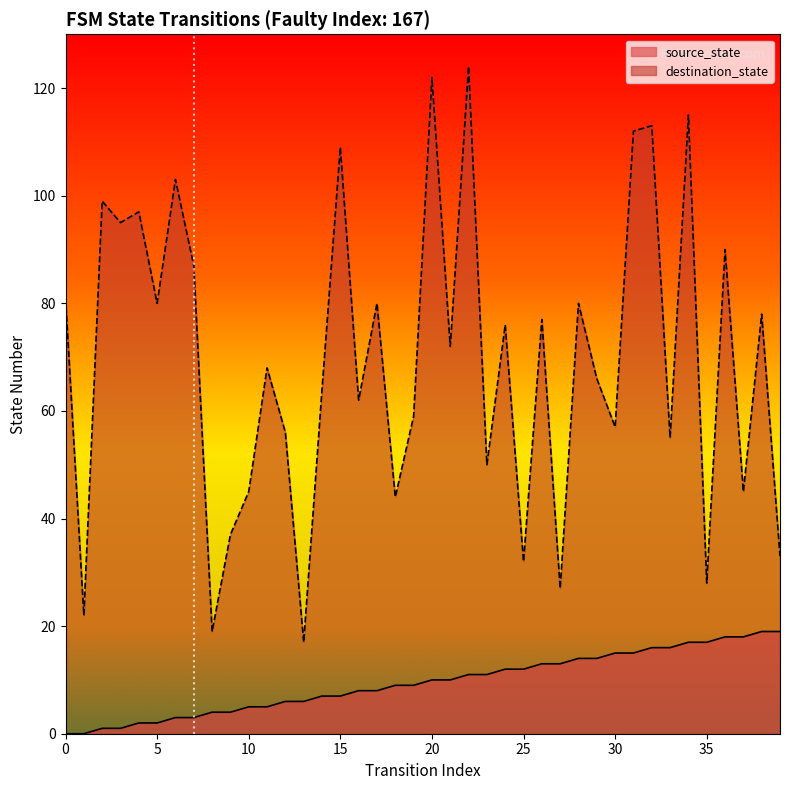

What are all the series names shown in the legend?

source_state, destination_state